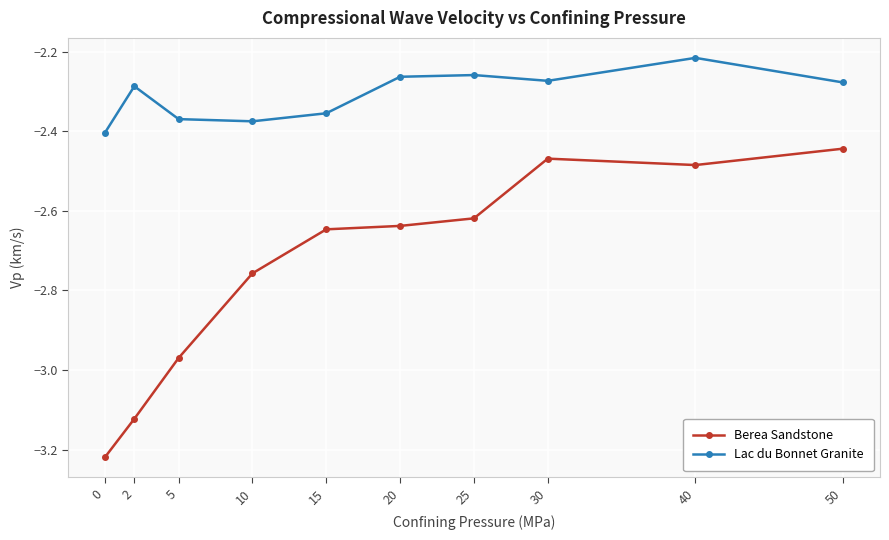

Is the value of Lac du Bonnet Granite at 50 greater than the value of Berea Sandstone at 40?

Yes